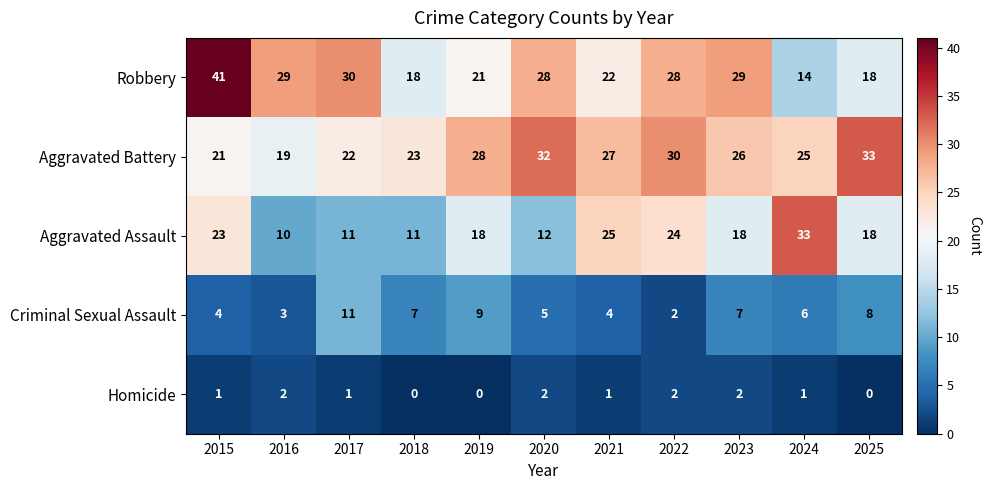

What is the spread (max minus min) of values at 2018?

23